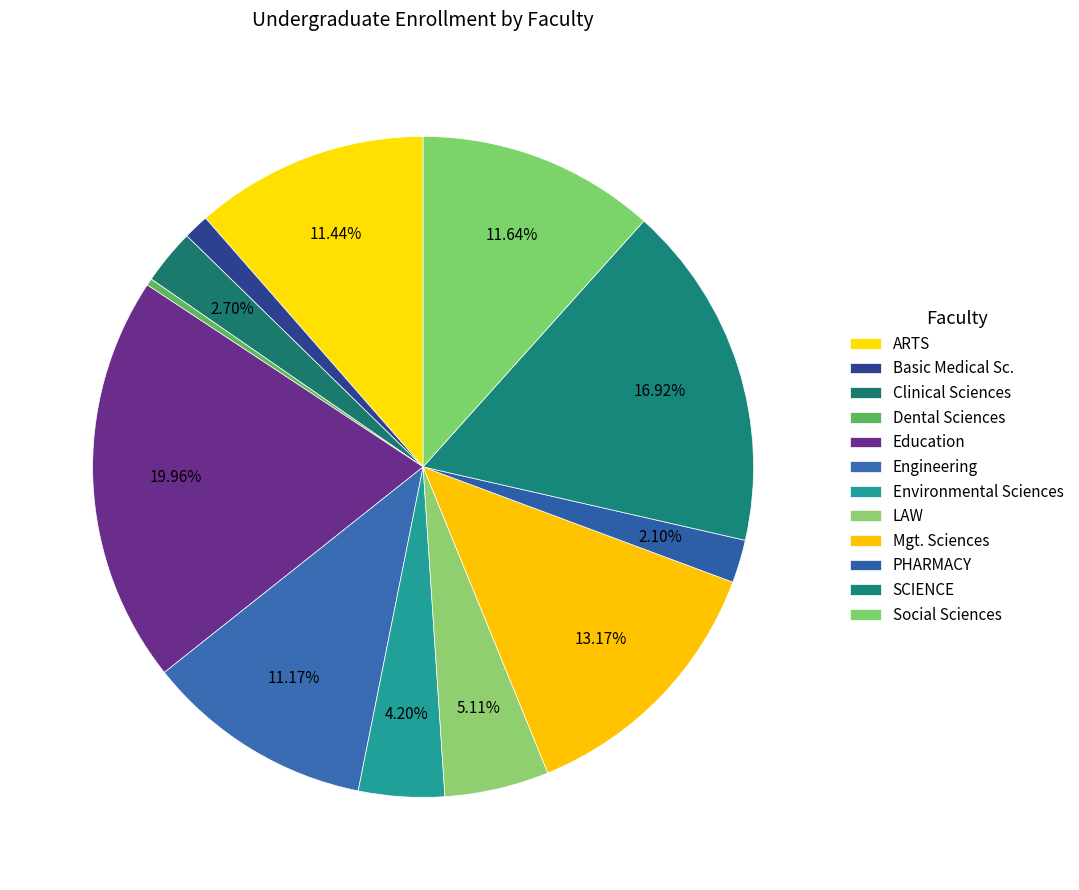

Rank the categories by value from lowest to highest.

Dental Sciences, Basic Medical Sc., PHARMACY, Clinical Sciences, Environmental Sciences, LAW, Engineering, ARTS, Social Sciences, Mgt. Sciences, SCIENCE, Education